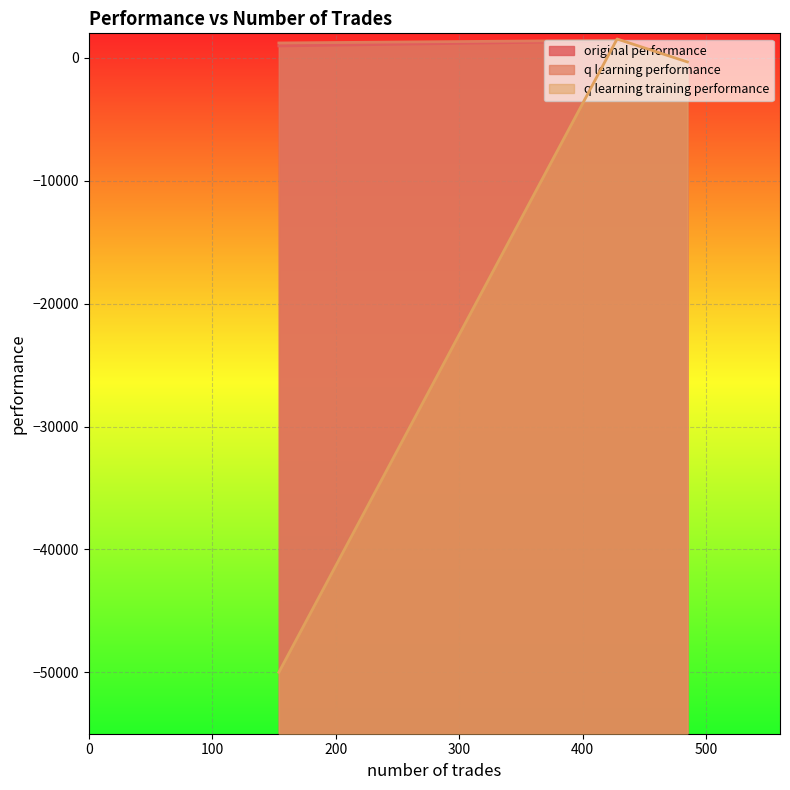

What is the value of the q learning performance point at the 3rd from the left?

1216.5